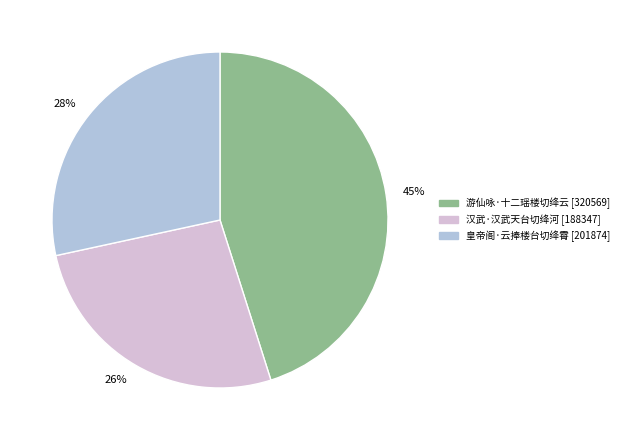

What percentage is the 45% slice, to the nearest percent?

45%